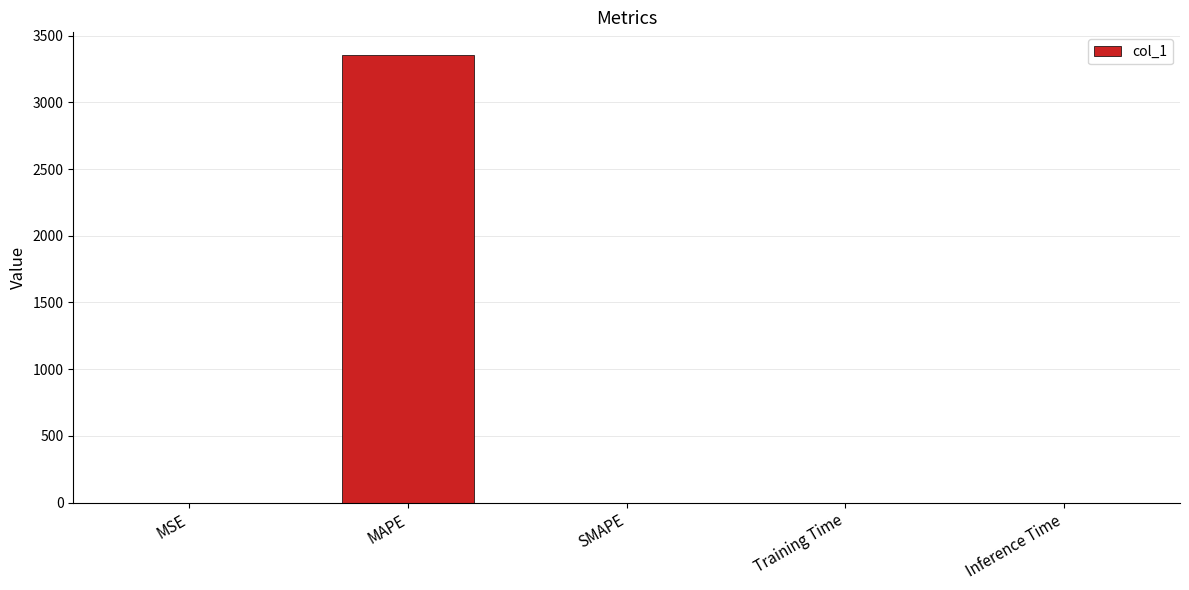

Between MSE and MAPE, which is larger?

MAPE